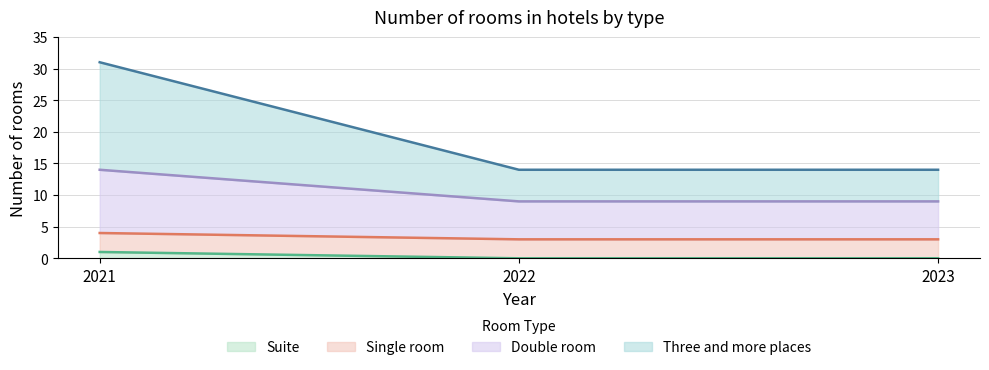

At which label does Suite reach its peak?

2021